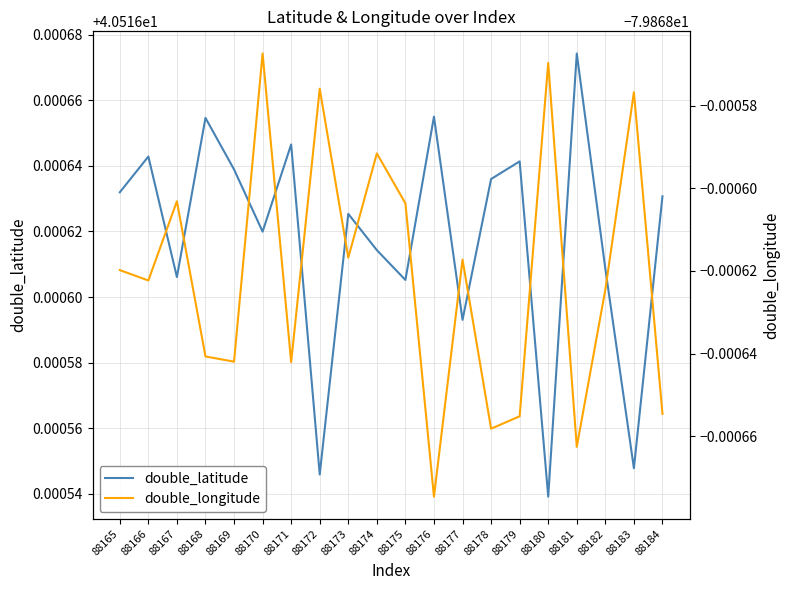

What is the spread (max minus min) of values at 88181?

120.4